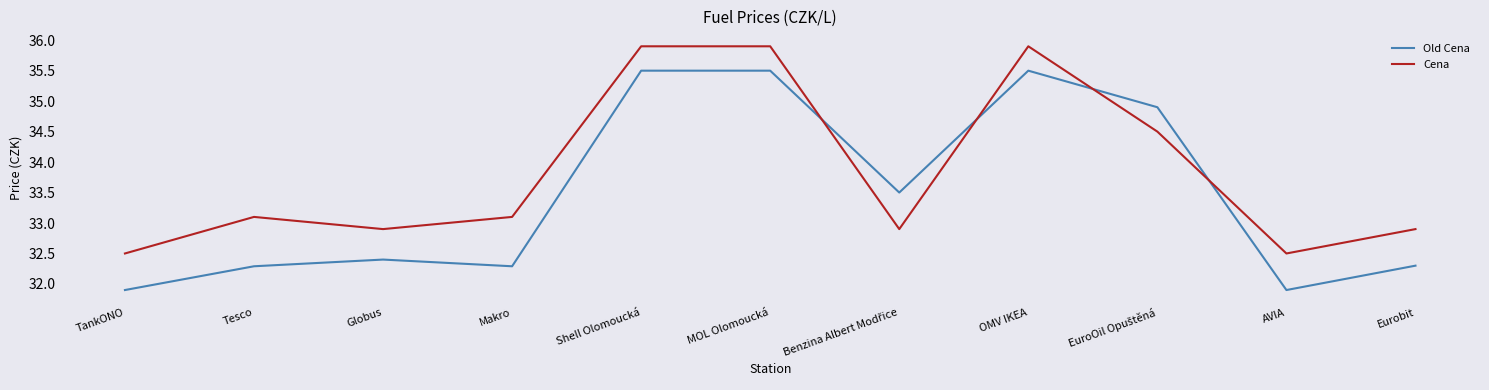

How many categories are shown in the chart?

11